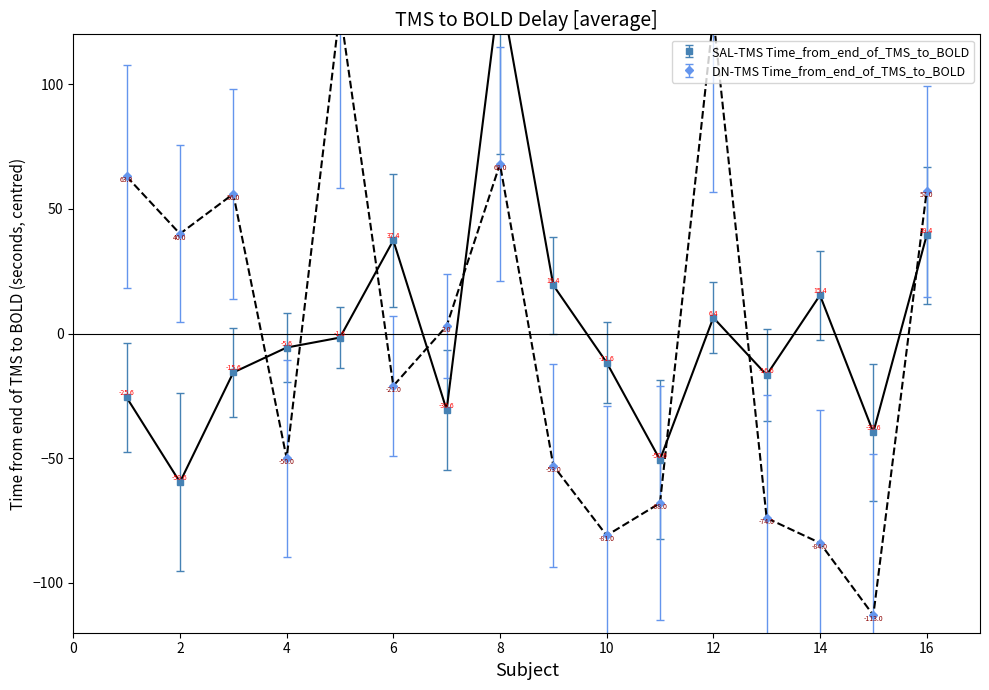

How many lines are shown in the chart?

2